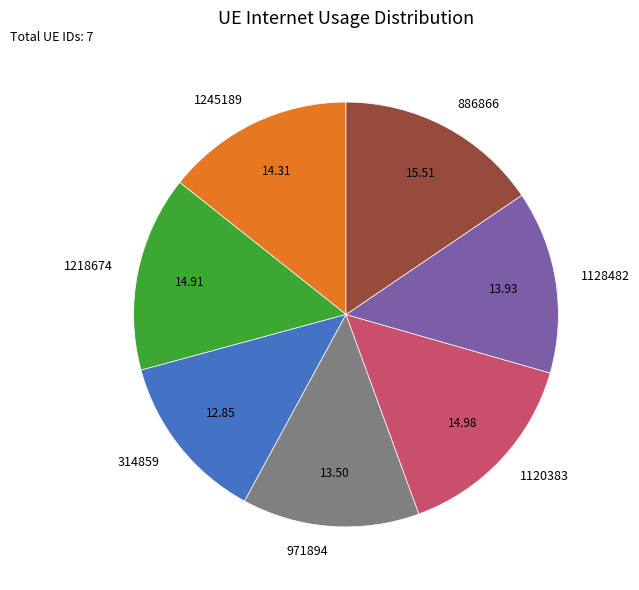

Between 971894 and 1218674, which is larger?

1218674